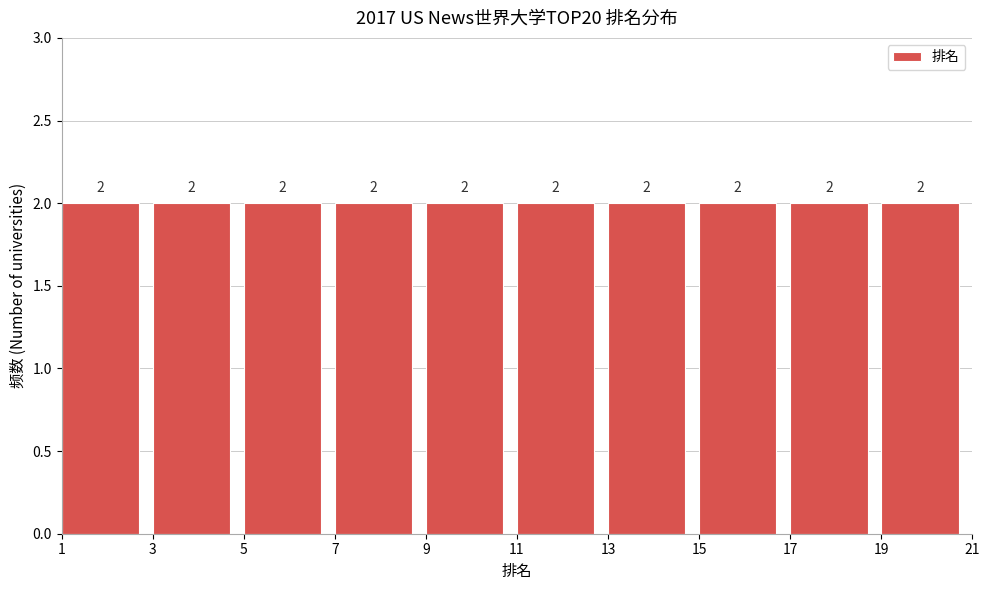

Reading left to right, list every bar in this chart as the range it spans on the x-axis followed by its height.

1 to 3: 2
3 to 5: 2
5 to 7: 2
7 to 9: 2
9 to 11: 2
11 to 13: 2
13 to 15: 2
15 to 17: 2
17 to 19: 2
19 to 21: 2